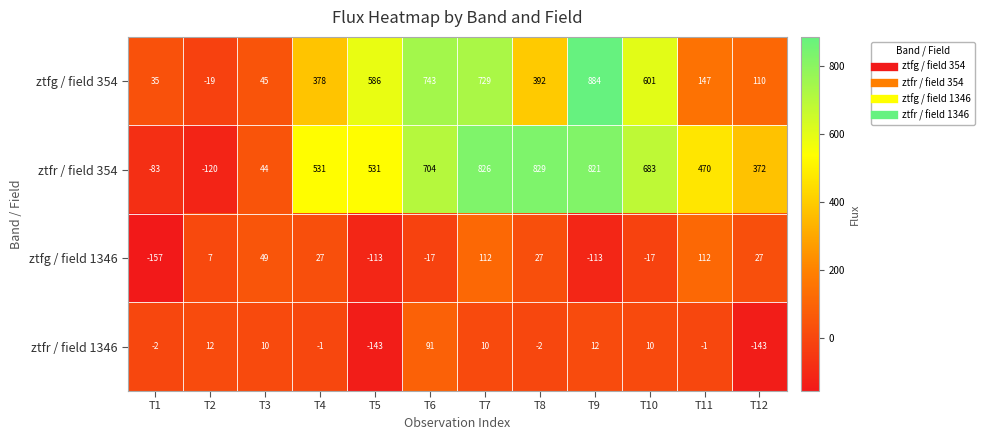

True or false: ztfg / field 1346 has a value of 198 at T7.

False